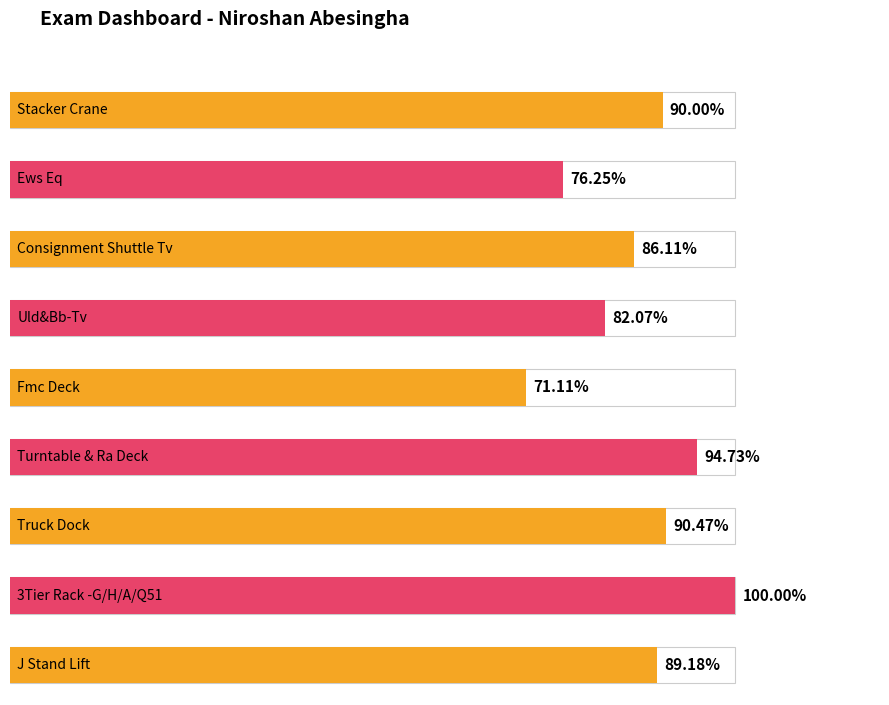

Which category has the highest value across all series?

3Tier Rack -G/H/A/Q51